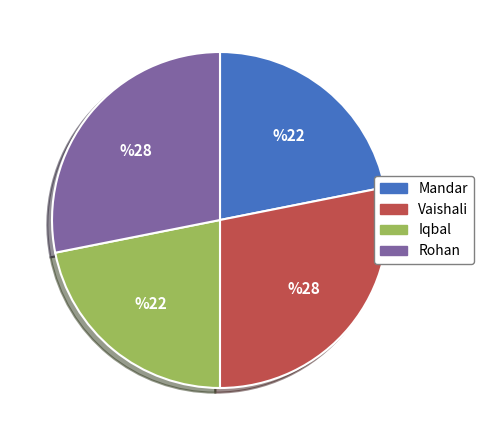

Does Vaishali account for over 50% of the chart?

No